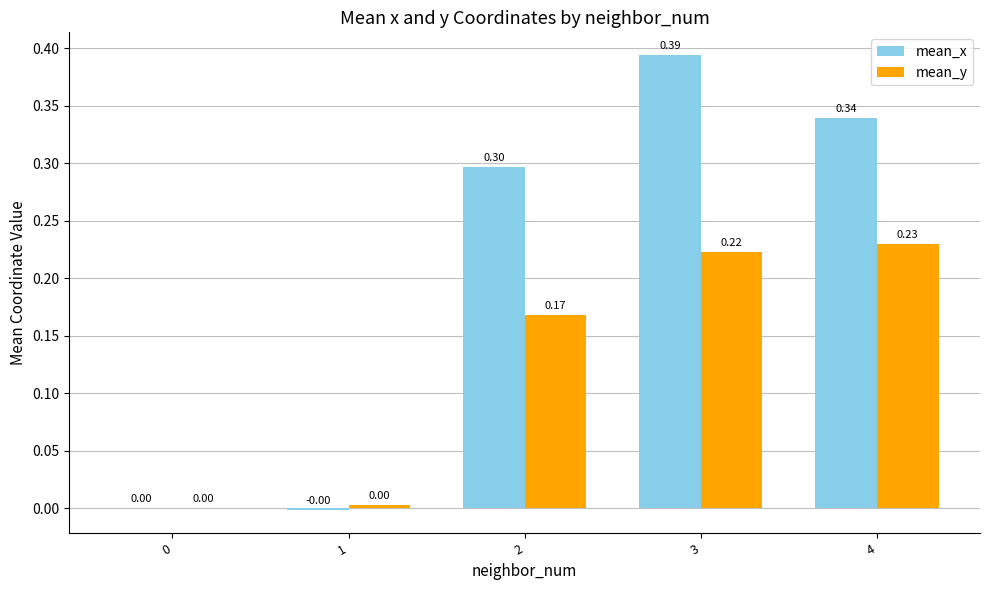

At which category is the sum across all series the highest?

3